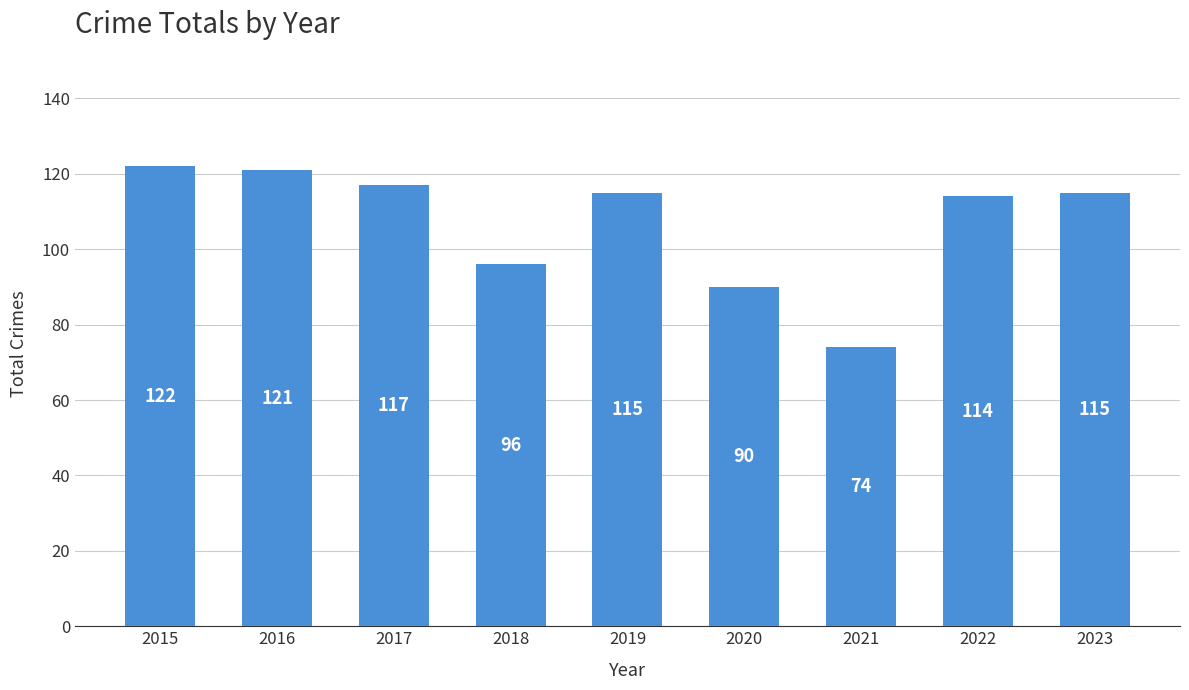

What is the difference between the second highest and minimum values?

47